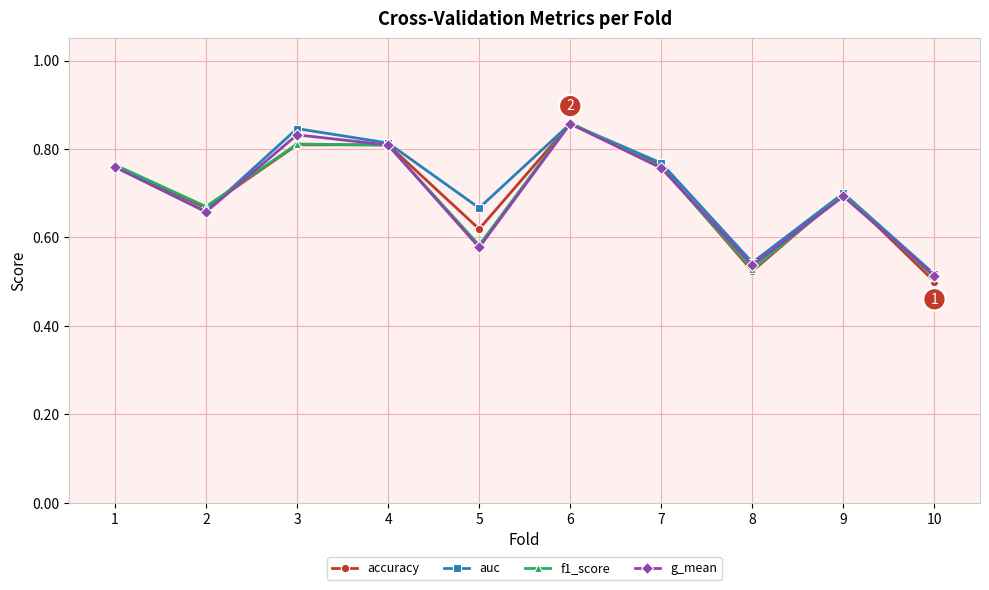

Count the number of data series in this chart.

4